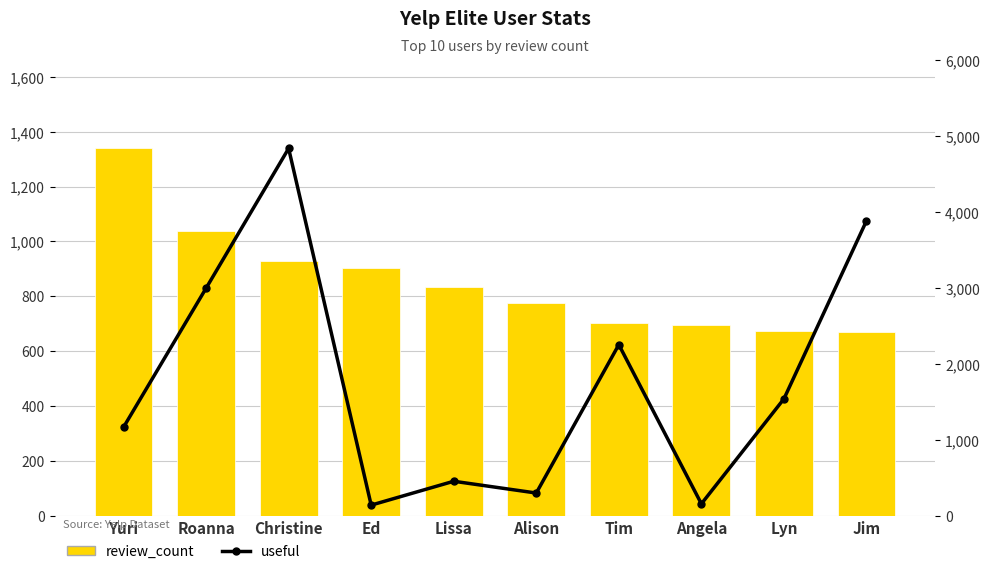

What is the sum of the review_count values at Lyn and Yuri?

2014